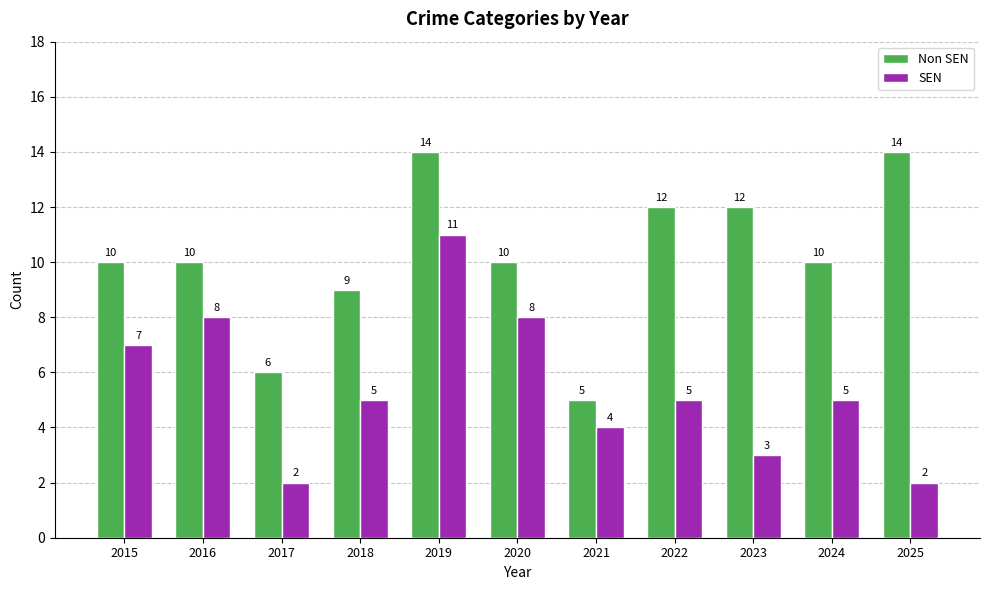

How many SEN values are between 3 and 8?

8